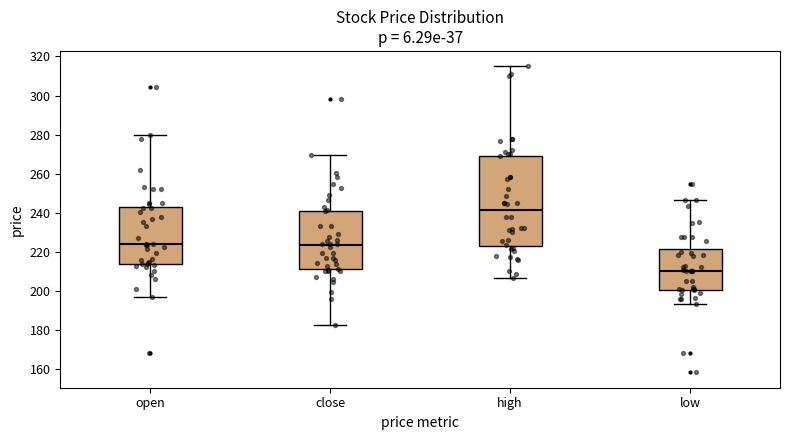

Which box has the lowest median line?

low